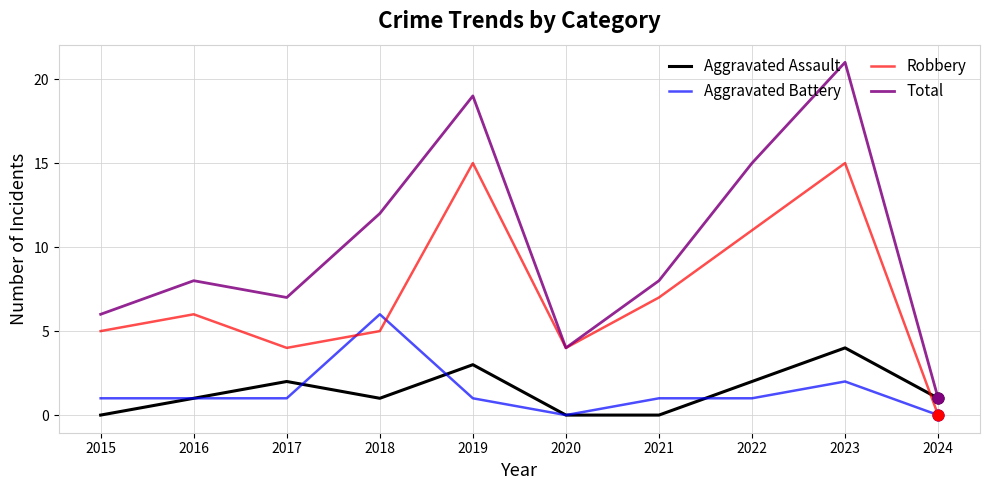

What are all the series names shown in the legend?

Aggravated Assault, Aggravated Battery, Robbery, Total